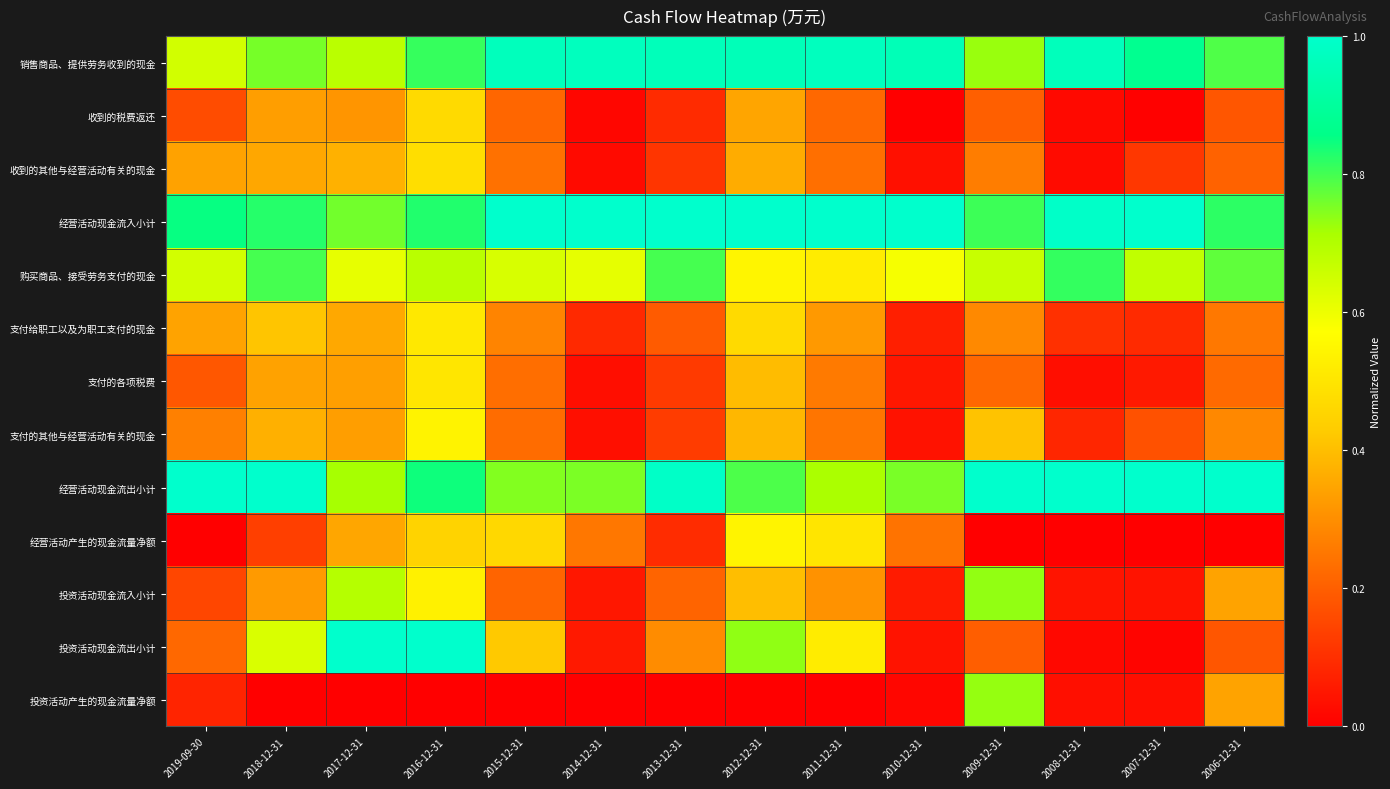

Which series has the widest spread of values?

投资活动现金流出小计